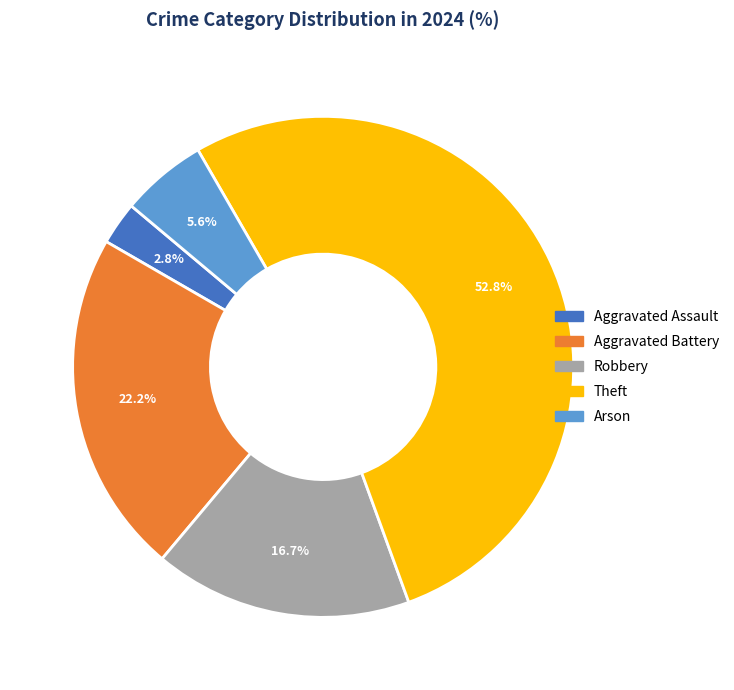

Rank the categories by value from highest to lowest.

Theft, Aggravated Battery, Robbery, Arson, Aggravated Assault